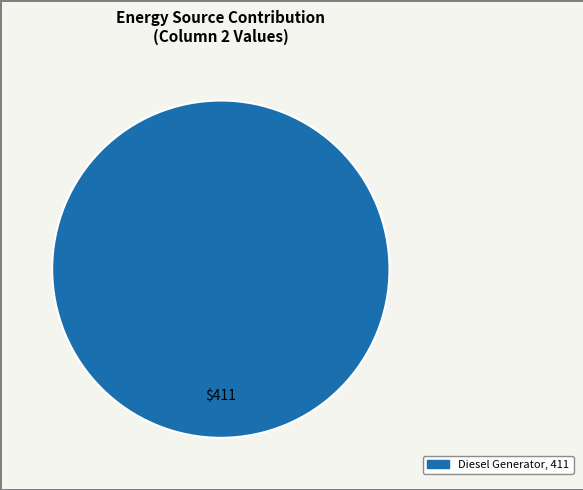

Does any single category account for the majority?

Yes